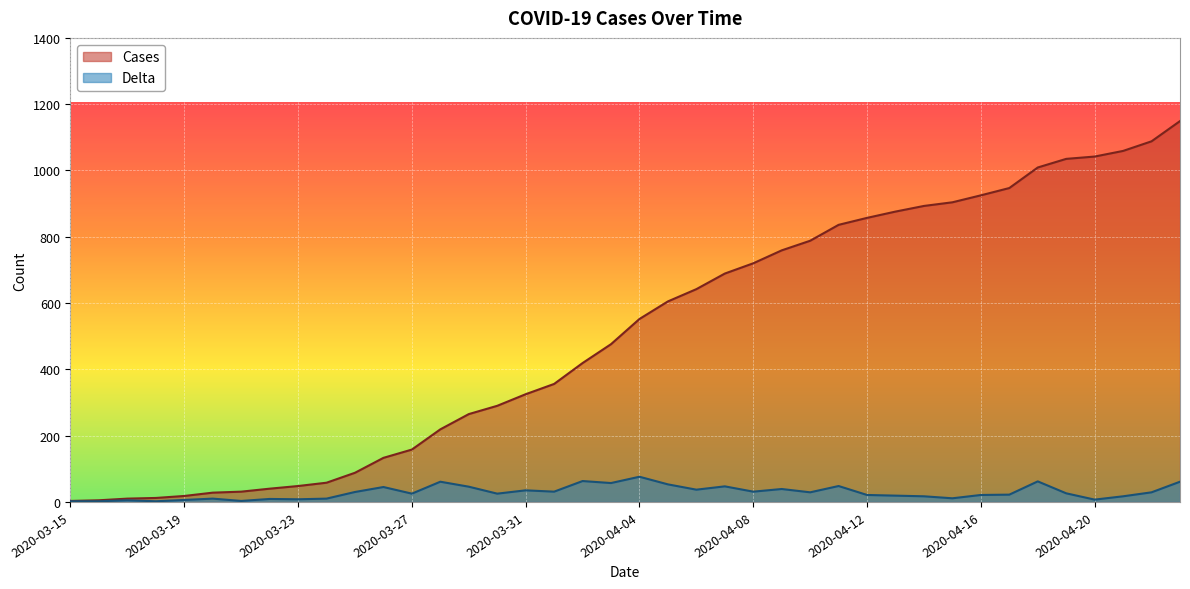

What is the label of the 23rd point from the left?

2020-04-06